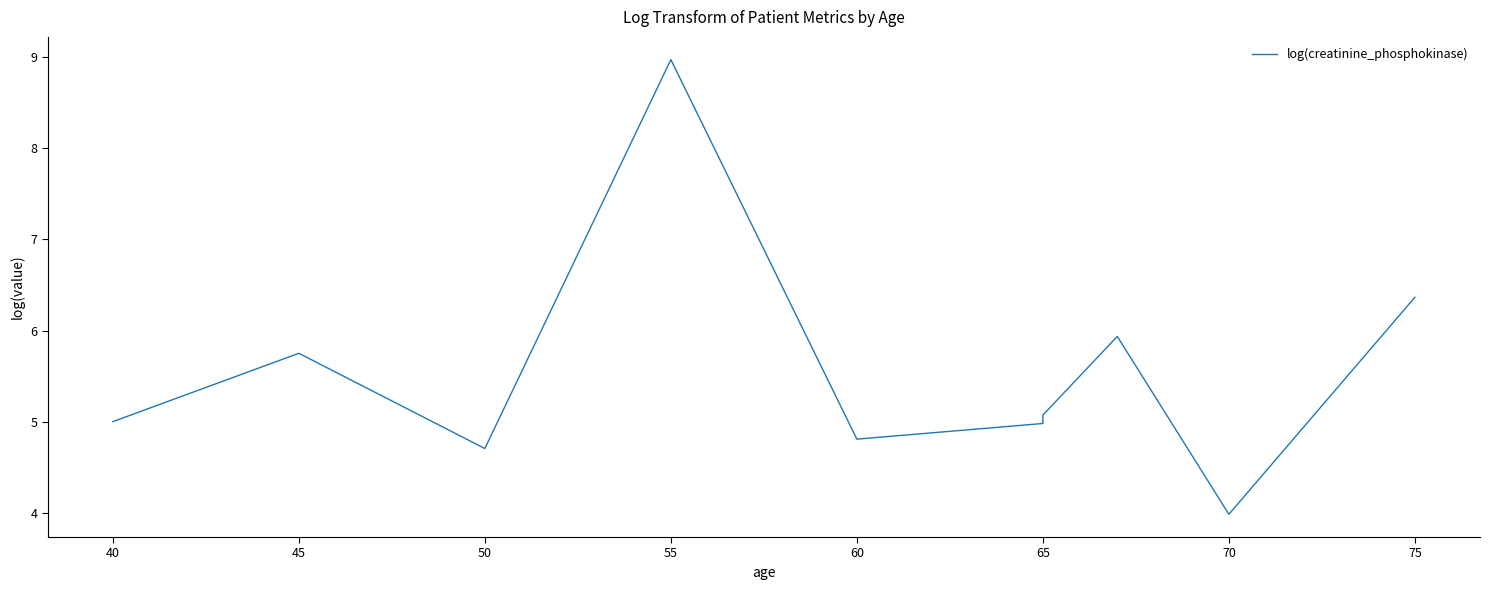

What is the average value?

5.6